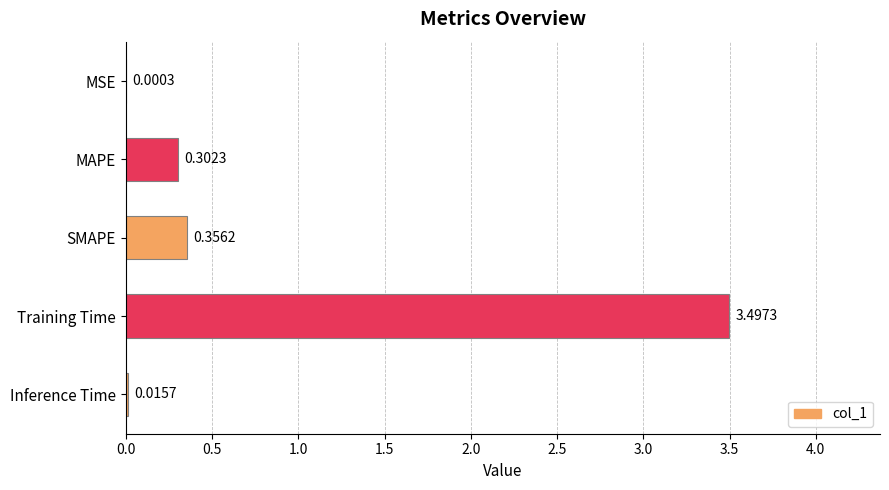

At which label is the value closest to 1?

SMAPE